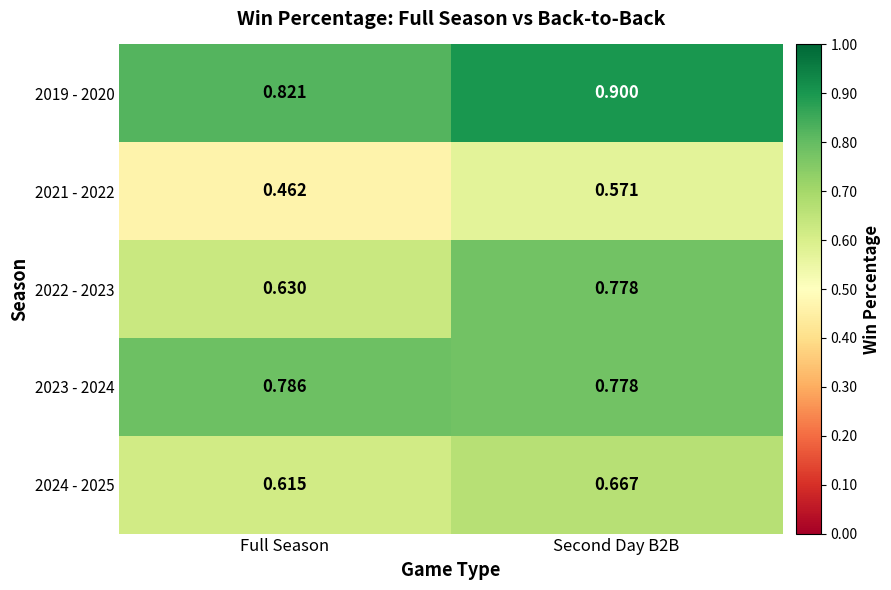

Where is 2024 - 2025 nearest to the value 0?

Full Season